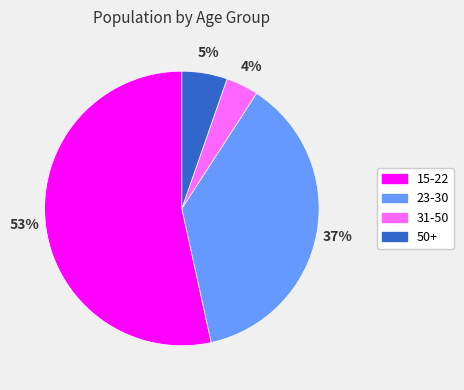

What is the majority slice?

15-22